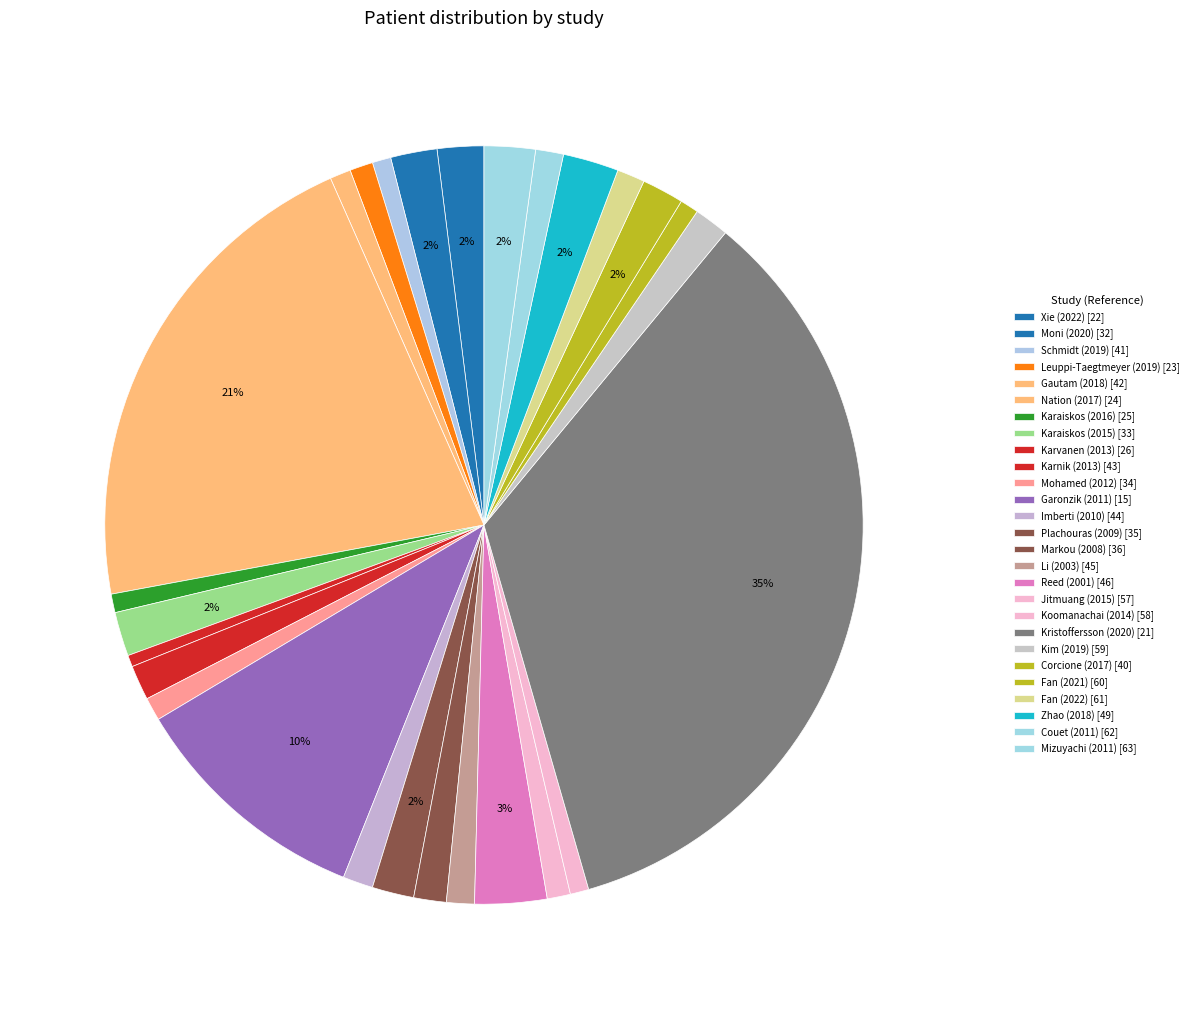

Is there any slice that represents more than half of the pie?

No